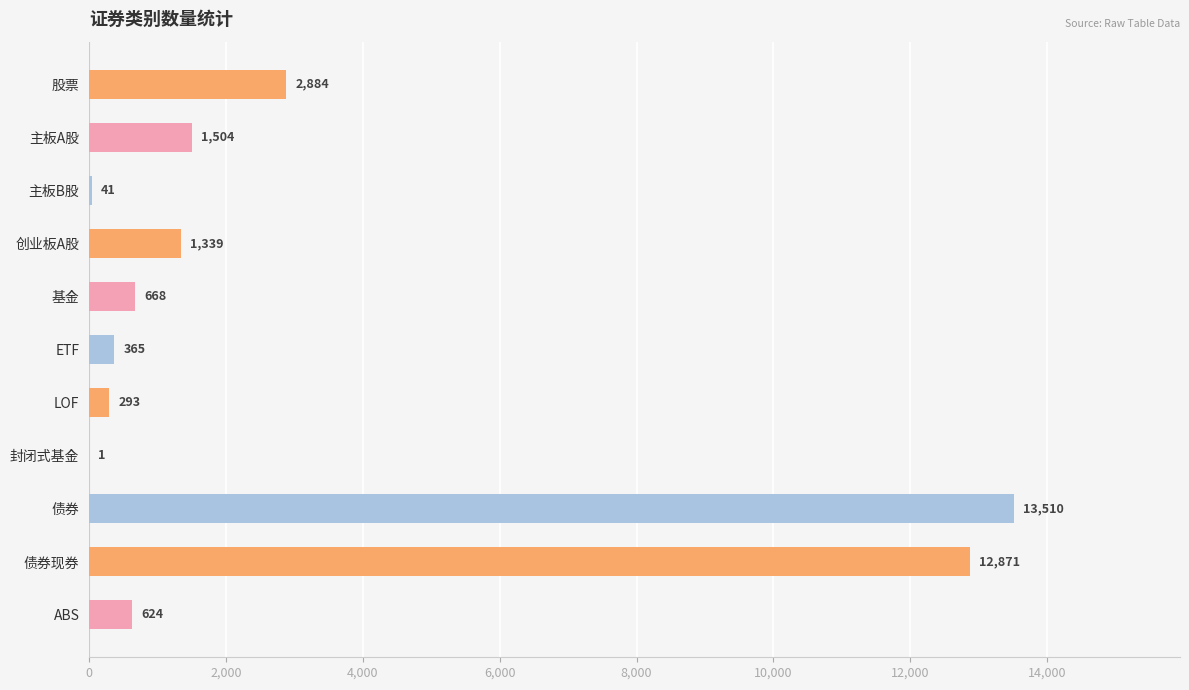

What is the sum of the values at 股票 and ABS?

3508